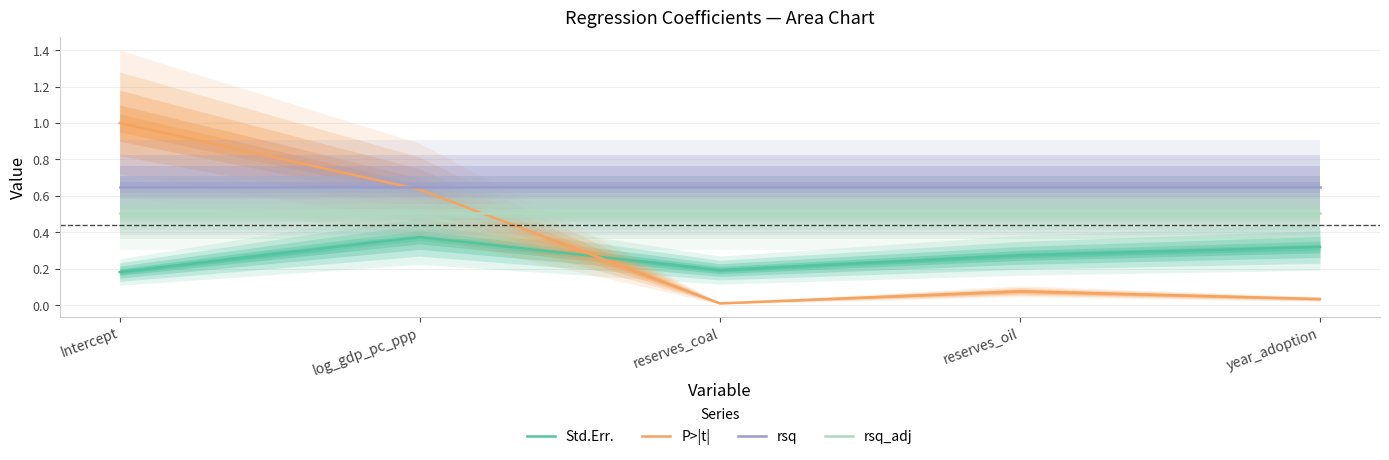

At which category does the chart reach its minimum across all series?

reserves_coal